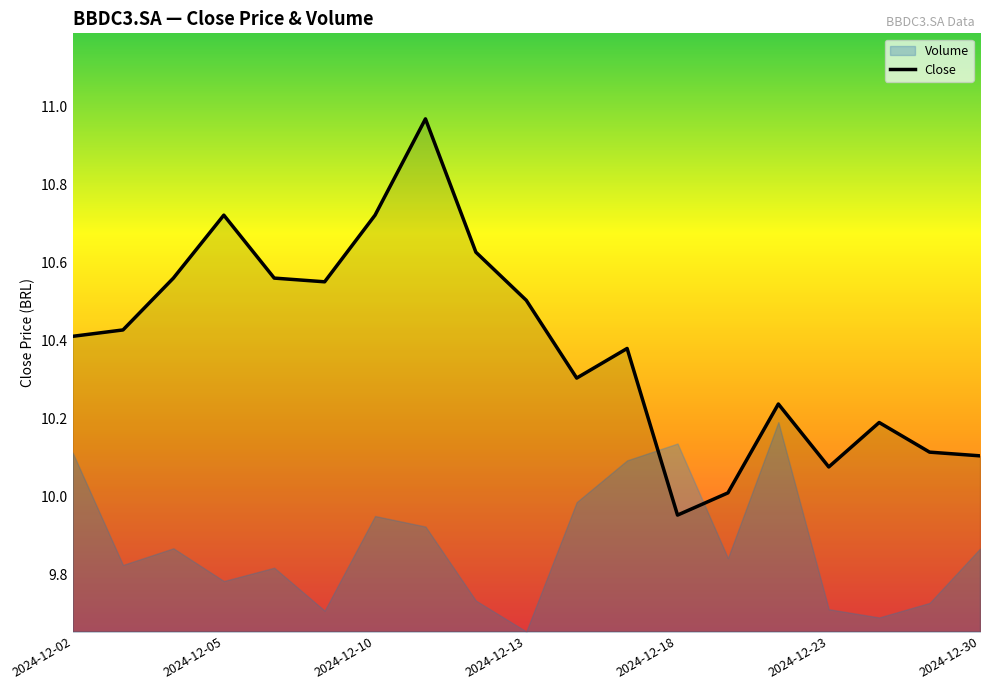

How many data points does each series have?

19